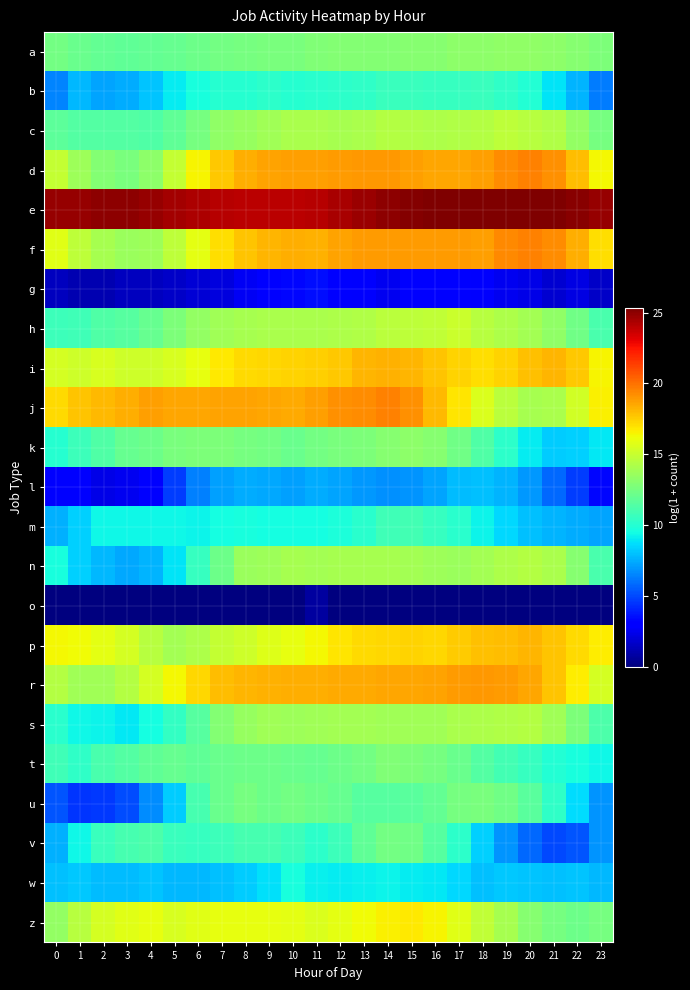

Reading right to left, extract all data points from this chart.

a: 23=12.7	22=13.0	21=13.2	20=13.3	19=13.3	18=13.3	17=13.2	16=13.1	15=13.0	14=12.9	13=12.9	12=12.9	11=12.8	10=12.6	9=12.6	8=12.5	7=12.4	6=12.3	5=12.0	4=11.9	3=11.8	2=11.9	1=12.1	0=12.4
b: 23=6.2	22=7.7	21=8.9	20=9.9	19=10.4	18=10.7	17=10.6	16=10.5	15=10.6	14=10.6	13=10.4	12=10.2	11=10.2	10=10.1	9=10.2	8=10.1	7=10.0	6=9.7	5=9.1	4=8.0	3=7.5	2=7.3	1=7.8	0=6.5
c: 23=12.5	22=13.4	21=14.3	20=14.5	19=14.7	18=14.4	17=14.3	16=14.2	15=14.3	14=14.4	13=14.1	12=14.1	11=14.1	10=14.1	9=13.9	8=13.5	7=13.4	6=12.5	5=11.9	4=11.3	3=11.4	2=11.5	1=11.5	0=11.7
d: 23=16.4	22=18.0	21=19.1	20=19.6	19=19.3	18=18.7	17=18.5	16=18.6	15=18.8	14=19.0	13=19.0	12=18.9	11=18.8	10=18.8	9=18.7	8=18.3	7=17.7	6=16.5	5=14.9	4=13.2	3=12.6	2=12.9	1=13.7	0=14.9
e: 23=24.9	22=25.1	21=25.3	20=25.3	19=25.3	18=25.3	17=25.3	16=25.3	15=25.2	14=25.0	13=24.7	12=24.4	11=24.1	10=24.1	9=24.0	8=24.0	7=24.1	6=24.3	5=24.5	4=24.8	3=25.0	2=25.0	1=24.8	0=24.8
f: 23=17.1	22=18.4	21=19.3	20=19.5	19=19.3	18=18.8	17=18.9	16=18.9	15=18.8	14=18.9	13=18.8	12=18.6	11=18.3	10=18.4	9=18.2	8=17.8	7=17.0	6=15.9	5=14.7	4=13.7	3=13.6	2=14.0	1=14.7	0=15.8
g: 23=1.6	22=2.2	21=1.8	20=2.3	19=2.6	18=2.8	17=3.2	16=3.0	15=2.9	14=2.6	13=2.8	12=3.3	11=3.5	10=3.3	9=3.0	8=2.6	7=2.1	6=1.9	5=1.6	4=1.4	3=1.4	2=1.1	1=1.1	0=1.4
h: 23=11.2	22=12.3	21=13.3	20=13.9	19=14.2	18=14.5	17=15.1	16=14.8	15=14.7	14=14.6	13=14.3	12=14.2	11=14.1	10=14.1	9=14.1	8=14.0	7=13.8	6=13.4	5=12.8	4=12.0	3=11.5	2=11.4	1=10.8	0=10.7
i: 23=16.5	22=17.7	21=18.1	20=17.9	19=17.4	18=17.1	17=17.4	16=17.8	15=18.1	14=18.3	13=18.2	12=17.7	11=17.5	10=17.4	9=17.3	8=17.2	7=16.8	6=15.9	5=15.5	4=15.2	3=15.2	2=15.5	1=15.2	0=15.4
j: 23=16.6	22=15.3	21=14.1	20=14.0	19=14.6	18=15.6	17=16.9	16=18.1	15=19.2	14=19.6	13=19.3	12=19.1	11=18.7	10=18.5	9=18.5	8=18.7	7=18.7	6=18.6	5=18.5	4=18.8	3=18.4	2=18.1	1=17.8	0=17.2
k: 23=9.0	22=8.4	21=8.3	20=9.1	19=10.2	18=11.3	17=12.3	16=13.0	15=13.2	14=13.0	13=12.8	12=12.6	11=12.4	10=12.2	9=12.4	8=12.5	7=12.7	6=12.7	5=12.6	4=12.2	3=12.1	2=11.3	1=10.7	0=10.0
l: 23=3.3	22=4.7	21=5.8	20=7.0	19=7.7	18=7.9	17=7.9	16=7.3	15=6.9	14=6.8	13=7.0	12=7.3	11=7.5	10=7.1	9=7.4	8=7.5	7=7.2	6=6.4	5=4.7	4=3.2	3=2.5	2=2.3	1=2.9	0=2.9
m: 23=7.3	22=7.5	21=7.7	20=8.0	19=8.6	18=9.3	17=10.1	16=10.5	15=10.9	14=10.8	13=10.1	12=9.8	11=9.6	10=9.6	9=9.6	8=9.7	7=9.5	6=9.3	5=9.4	4=9.4	3=9.3	2=9.3	1=8.3	0=7.6
n: 23=11.2	22=13.0	21=14.1	20=14.4	19=14.2	18=13.9	17=13.6	16=13.7	15=13.9	14=14.0	13=14.0	12=14.1	11=13.9	10=14.1	9=13.7	8=13.6	7=12.3	6=10.5	5=8.9	4=7.7	3=7.4	2=7.8	1=8.4	0=9.6
o: 23=0.0	22=0.0	21=0.0	20=0.0	19=0.0	18=0.0	17=0.0	16=0.0	15=0.0	14=0.0	13=0.0	12=0.0	11=0.7	10=0.0	9=0.0	8=0.0	7=0.0	6=0.0	5=0.0	4=0.0	3=0.0	2=0.0	1=0.0	0=0.0
p: 23=16.7	22=17.2	21=17.8	20=18.2	19=18.0	18=17.9	17=17.6	16=17.3	15=17.4	14=17.3	13=17.1	12=16.9	11=16.4	10=16.0	9=15.7	8=15.2	7=14.9	6=14.2	5=13.9	4=14.5	3=15.4	2=15.9	1=16.3	0=16.4
r: 23=15.4	22=16.7	21=17.8	20=18.5	19=18.9	18=18.9	17=18.8	16=18.7	15=18.6	14=18.6	13=18.5	12=18.4	11=18.4	10=18.4	9=18.3	8=18.2	7=17.9	6=17.3	5=16.3	4=15.3	3=14.5	2=13.8	1=13.8	0=14.4
s: 23=11.2	22=12.7	21=13.8	20=14.4	19=14.3	18=14.2	17=14.1	16=13.9	15=13.8	14=13.8	13=13.9	12=13.9	11=13.8	10=13.7	9=13.8	8=13.5	7=13.0	6=11.6	5=10.5	4=9.5	3=9.0	2=9.2	1=9.4	0=10.1
t: 23=9.4	22=9.7	21=9.9	20=10.6	19=11.0	18=11.5	17=12.1	16=12.5	15=12.8	14=12.8	13=12.5	12=12.2	11=12.0	10=12.1	9=12.2	8=12.3	7=12.1	6=11.8	5=12.0	4=11.9	3=11.4	2=11.2	1=10.3	0=10.8
u: 23=6.8	22=8.7	21=10.4	20=11.6	19=12.4	18=12.7	17=12.5	16=12.0	15=11.7	14=11.5	13=11.5	12=12.0	11=12.2	10=12.4	9=12.3	8=12.5	7=12.1	6=11.0	5=8.3	4=6.6	3=5.1	2=4.6	1=4.5	0=5.3
v: 23=6.8	22=5.3	21=5.0	20=5.8	19=6.8	18=8.3	17=10.2	16=11.5	15=12.3	14=12.4	13=11.8	12=10.7	11=10.3	10=10.8	9=11.0	8=11.1	7=10.7	6=10.6	5=10.7	4=11.3	3=11.0	2=10.6	1=9.4	0=7.6
w: 23=7.8	22=8.0	21=8.0	20=8.0	19=8.1	18=8.0	17=8.6	16=9.0	15=9.1	14=9.2	13=9.1	12=9.0	11=9.2	10=9.6	9=8.7	8=8.2	7=8.0	6=7.8	5=7.8	4=8.1	3=7.9	2=7.9	1=8.1	0=8.0
z: 23=12.6	22=12.3	21=12.5	20=13.0	19=14.0	18=14.8	17=15.8	16=16.5	15=16.8	14=16.6	13=16.3	12=15.9	11=15.6	10=15.9	9=16.0	8=16.0	7=16.0	6=15.8	5=15.5	4=15.9	3=15.8	2=15.4	1=14.5	0=13.4